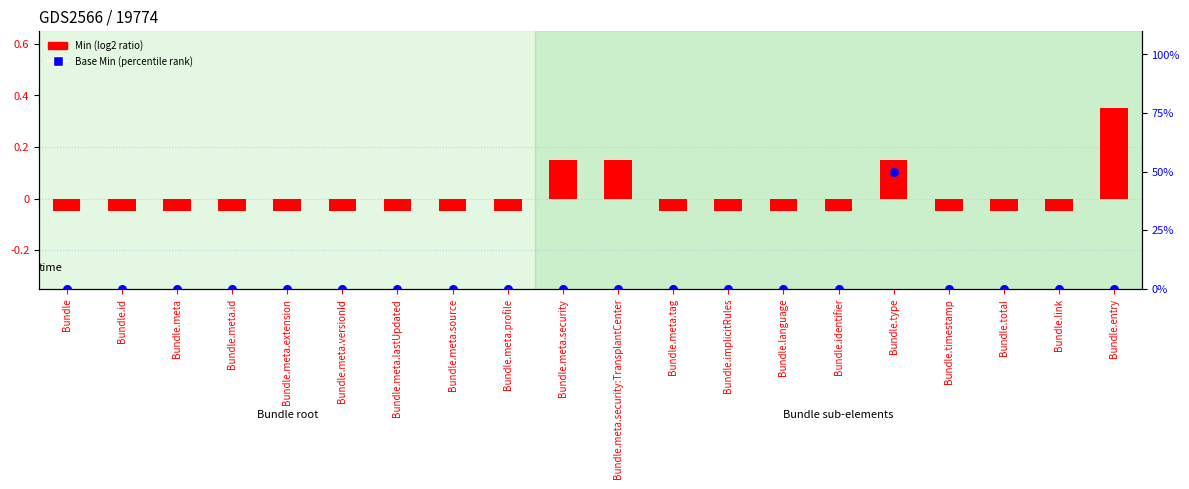

Which series reaches the maximum Y coordinate?

Base Min (percentile rank)